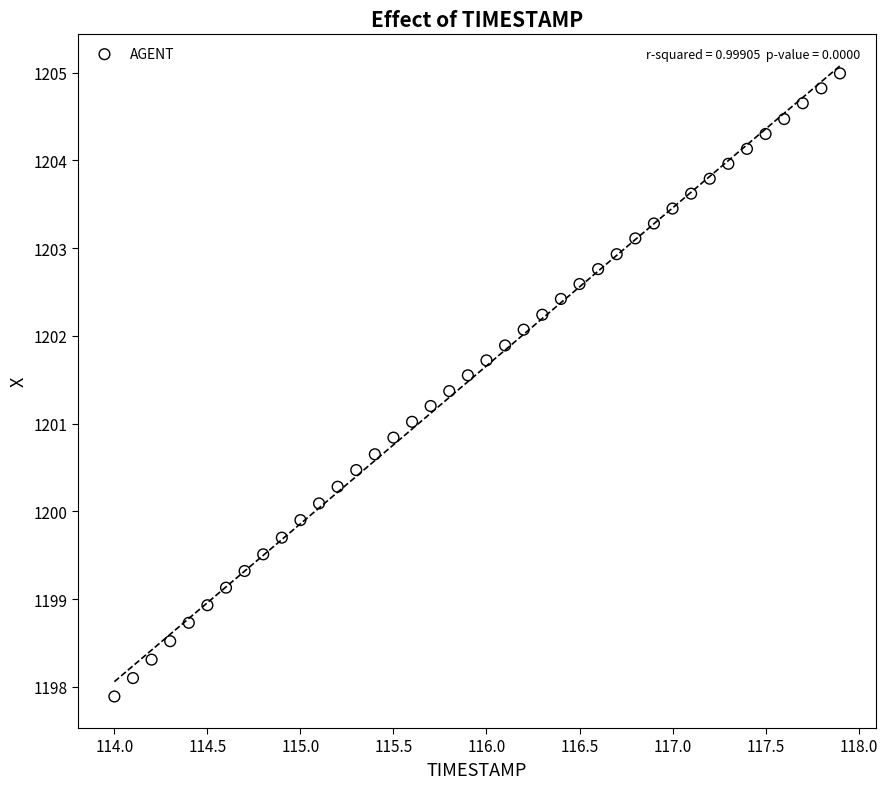

What is the range of Y values (max minus min)?

7.1